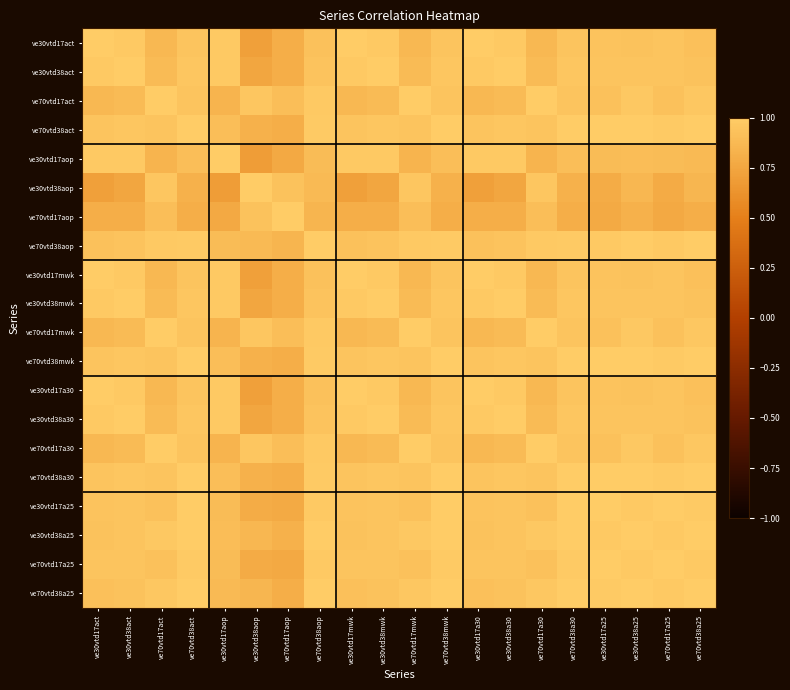

At how many categories does at least one series exceed 0?

20